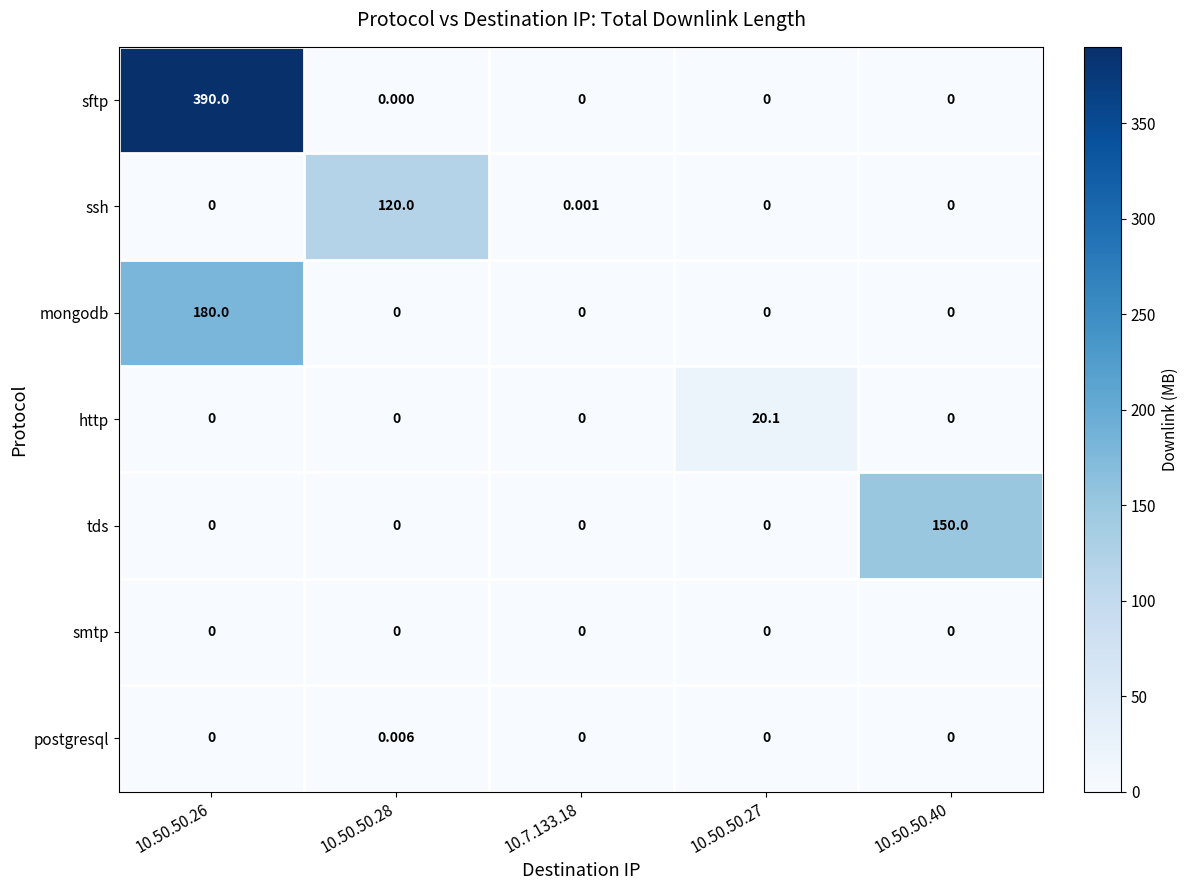

Count the number of data series in this chart.

7